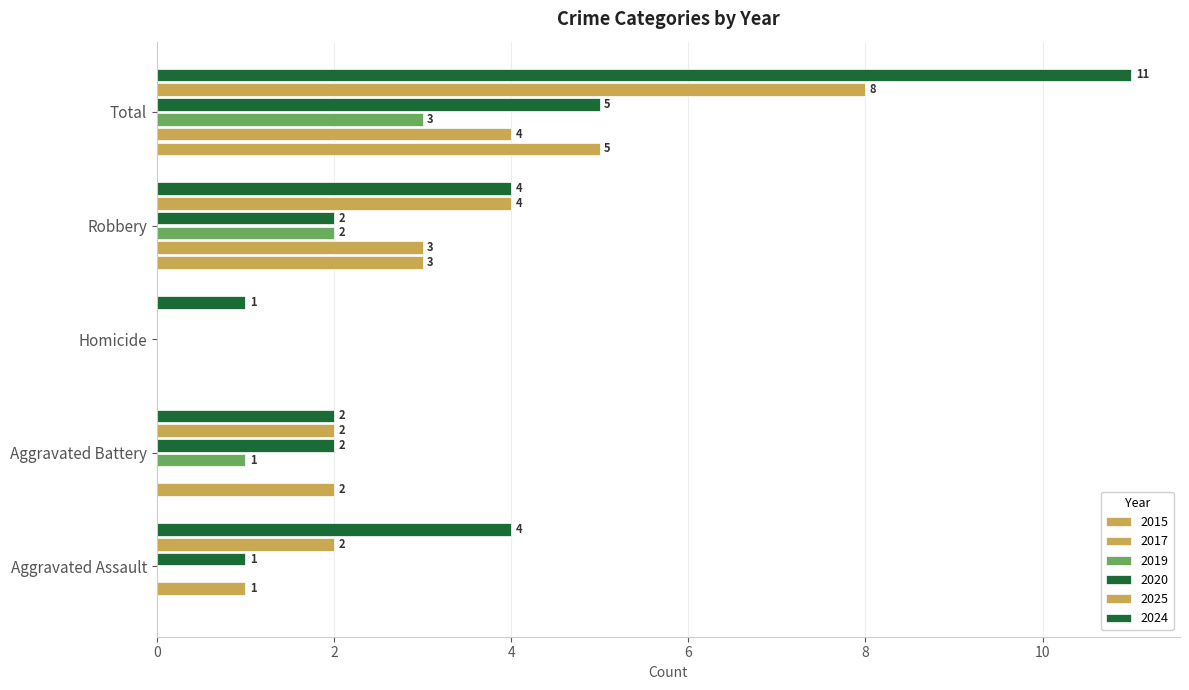

Is it true that 2019 equals 0 at Aggravated Assault?

True